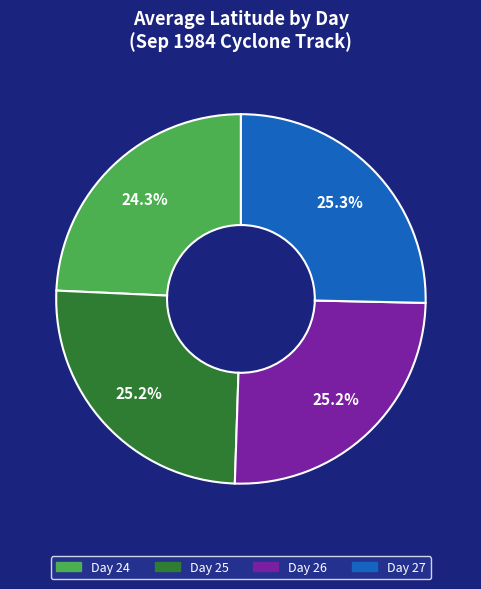

Is there any slice that represents more than half of the pie?

No